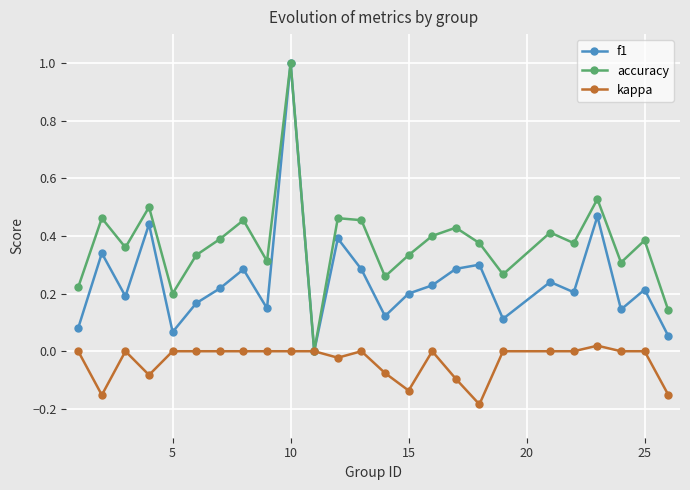

True or false: kappa has more than 0 points higher than both neighbors.

True